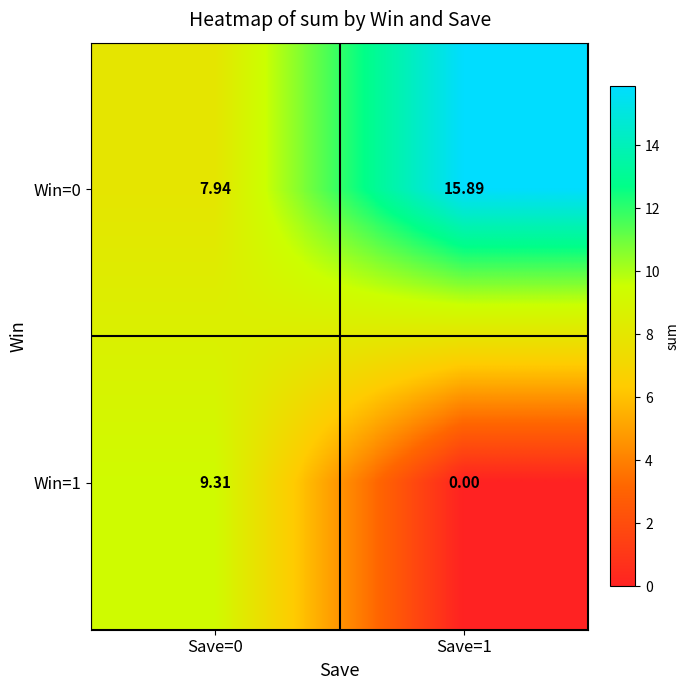

Is the value of Win=1 at Save=0 greater than the value of Win=0 at Save=0?

Yes